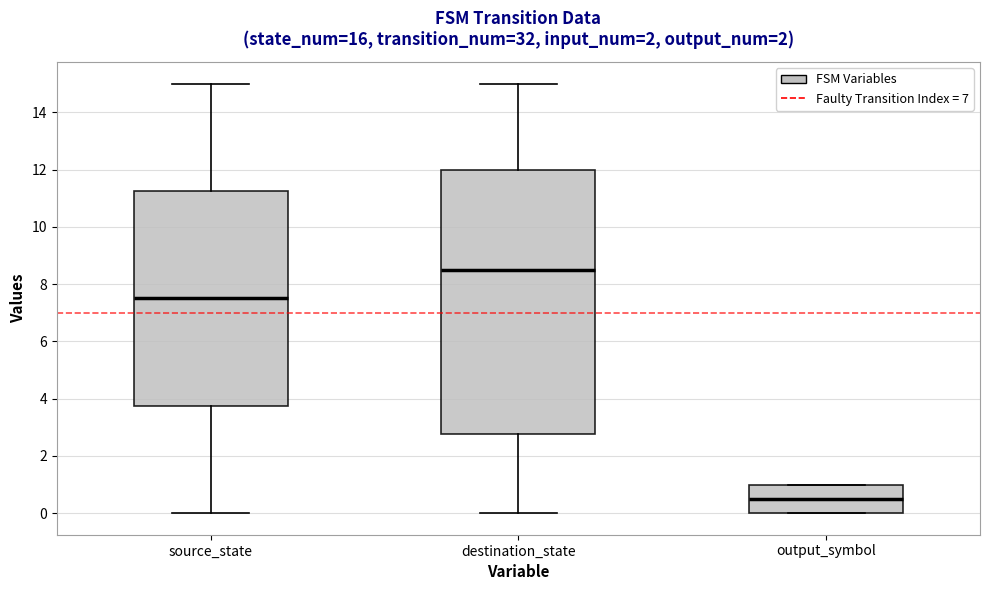

Which box has the highest median line?

destination_state